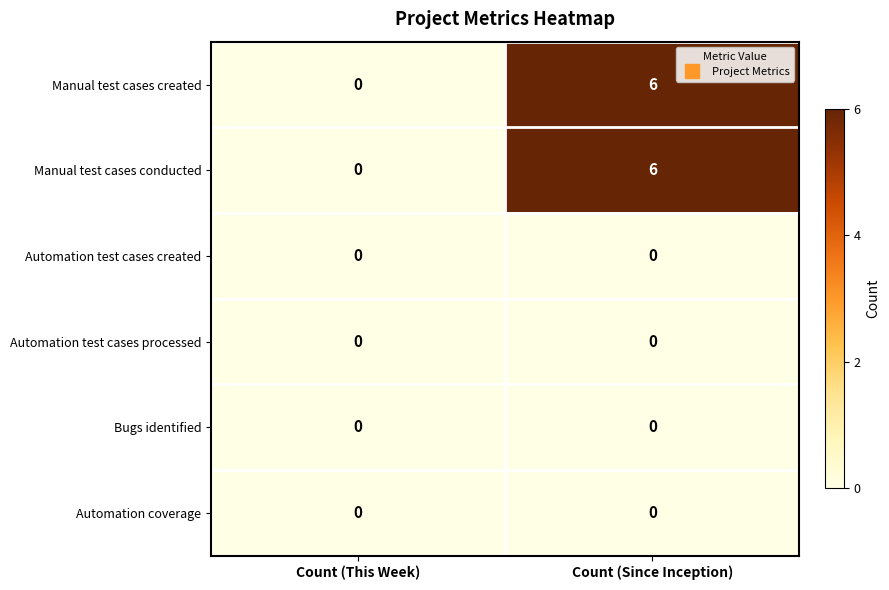

Reading right to left, extract all data points from this chart.

Manual test cases created: Count (Since Inception)=6	Count (This Week)=0
Manual test cases conducted: Count (Since Inception)=6	Count (This Week)=0
Automation test cases created: Count (Since Inception)=0	Count (This Week)=0
Automation test cases processed: Count (Since Inception)=0	Count (This Week)=0
Bugs identified: Count (Since Inception)=0	Count (This Week)=0
Automation coverage: Count (Since Inception)=0	Count (This Week)=0